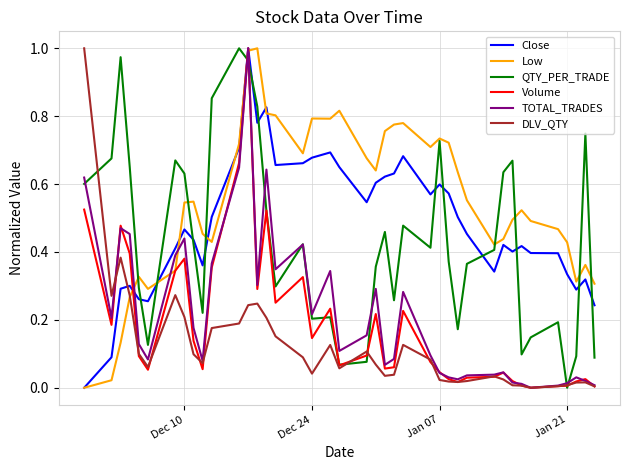

Which series has the largest total across all categories?

Low